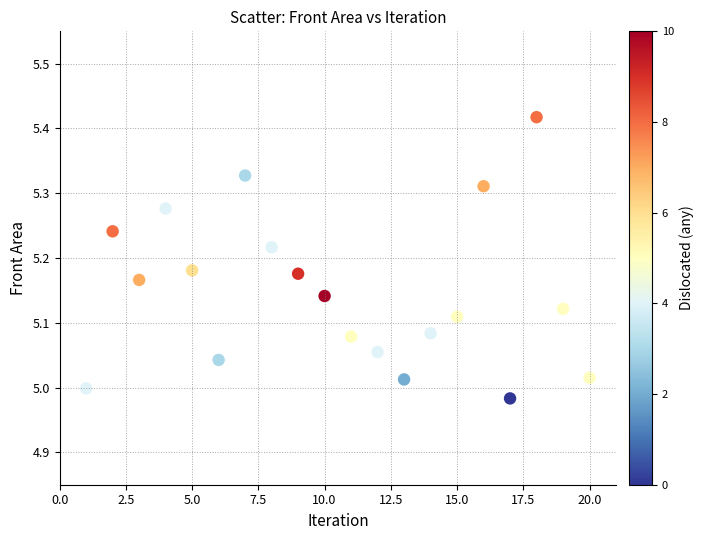

What is the range of X values (max minus min)?

19.0